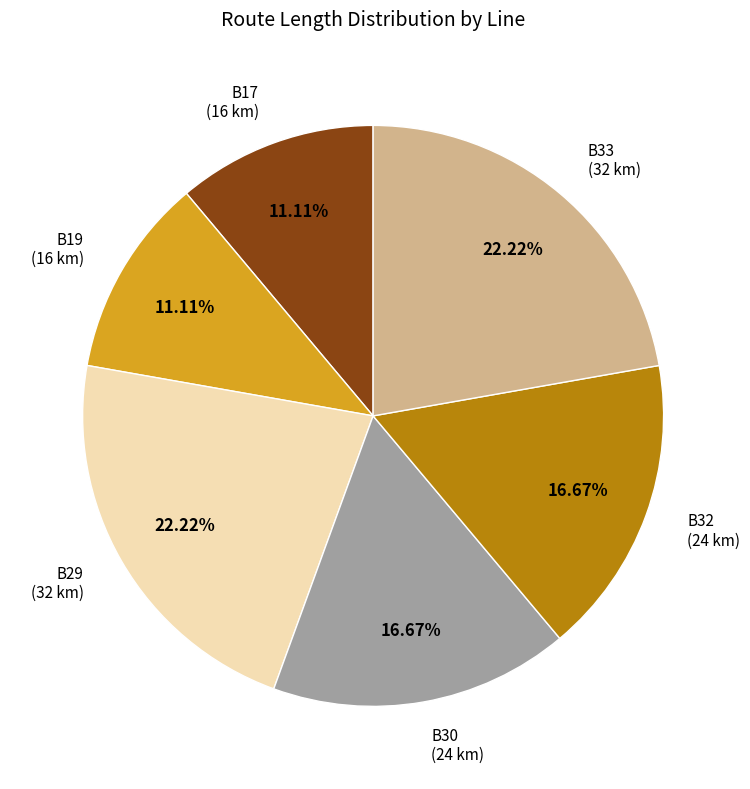

Is there a majority slice in this chart?

No